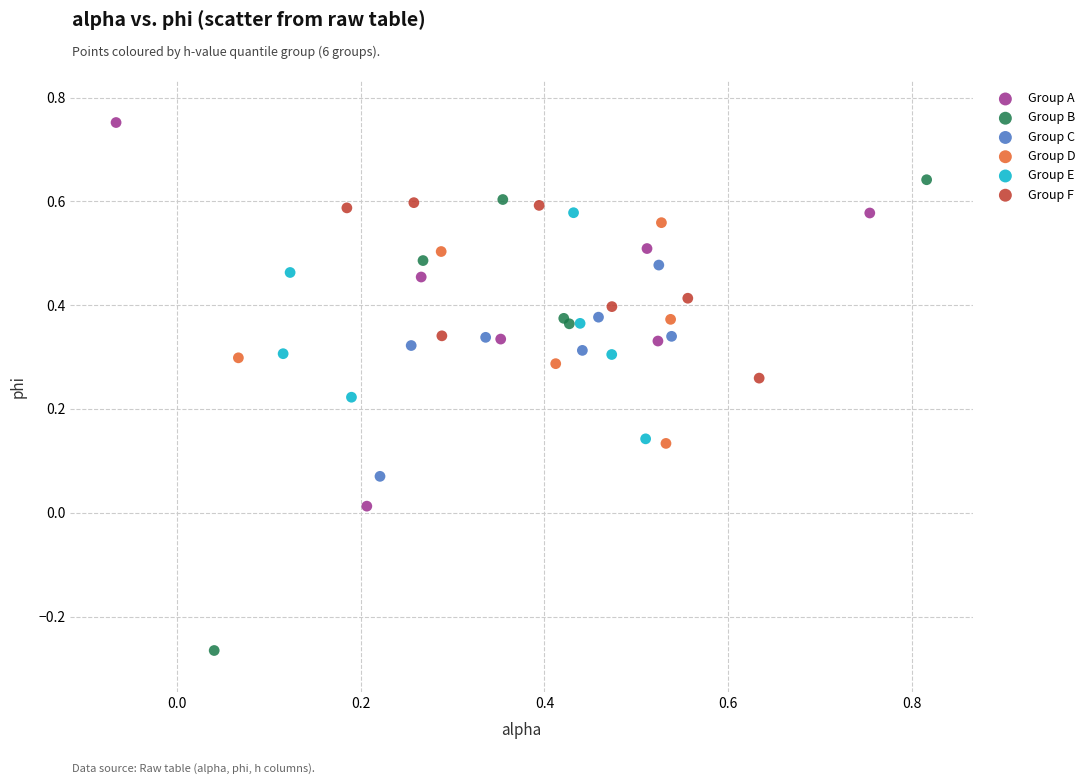

Which series contains the highest Y value?

Group A